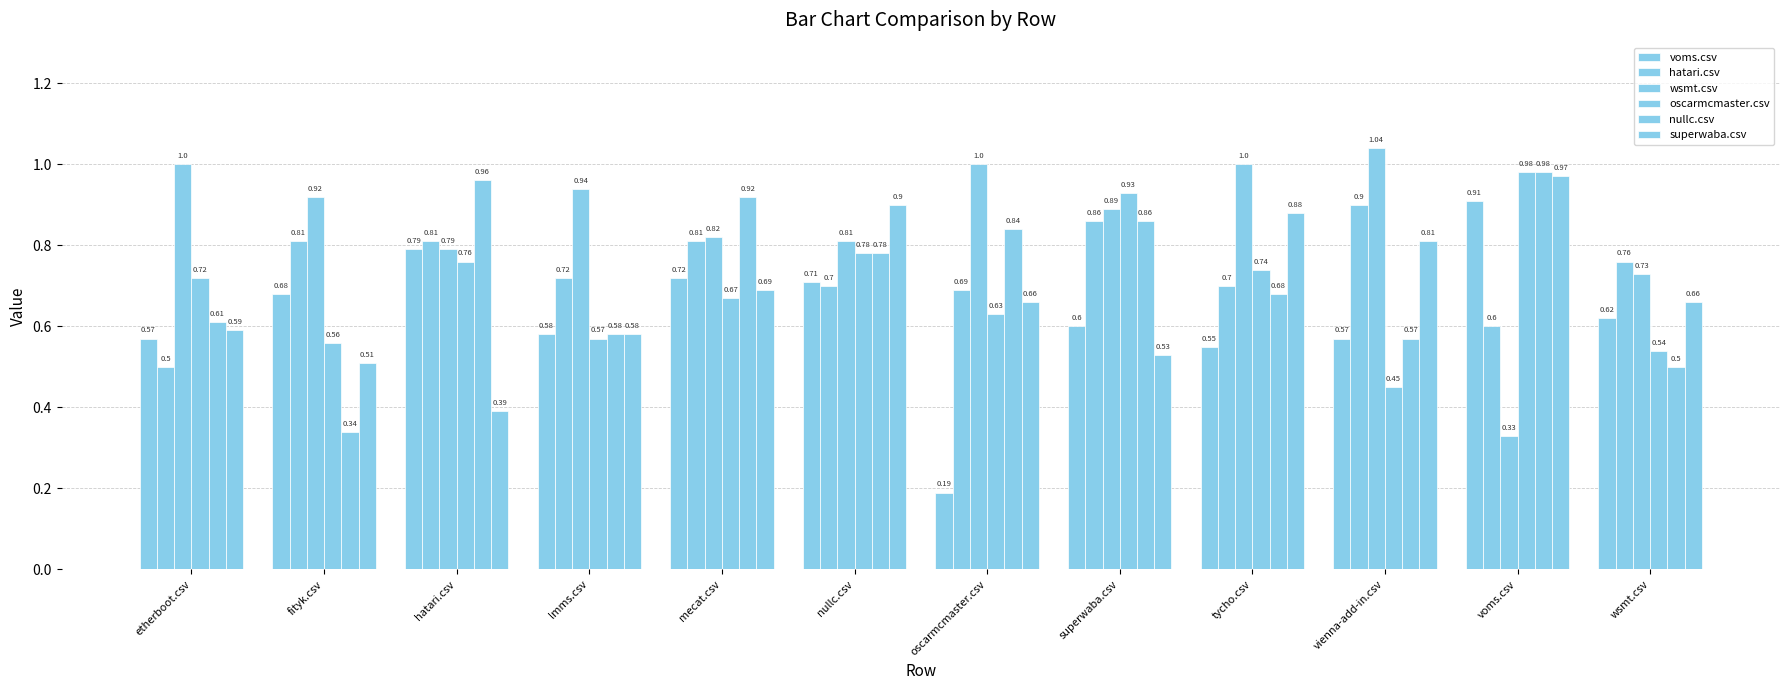

At which category does the chart reach its peak across all series?

vienna-add-in.csv